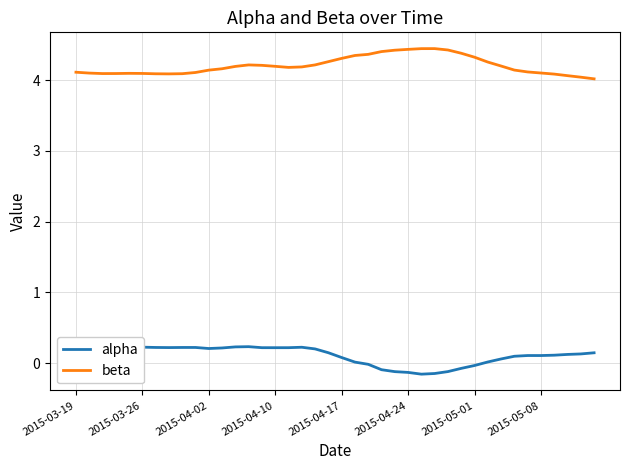

What position from the right is 29?

11